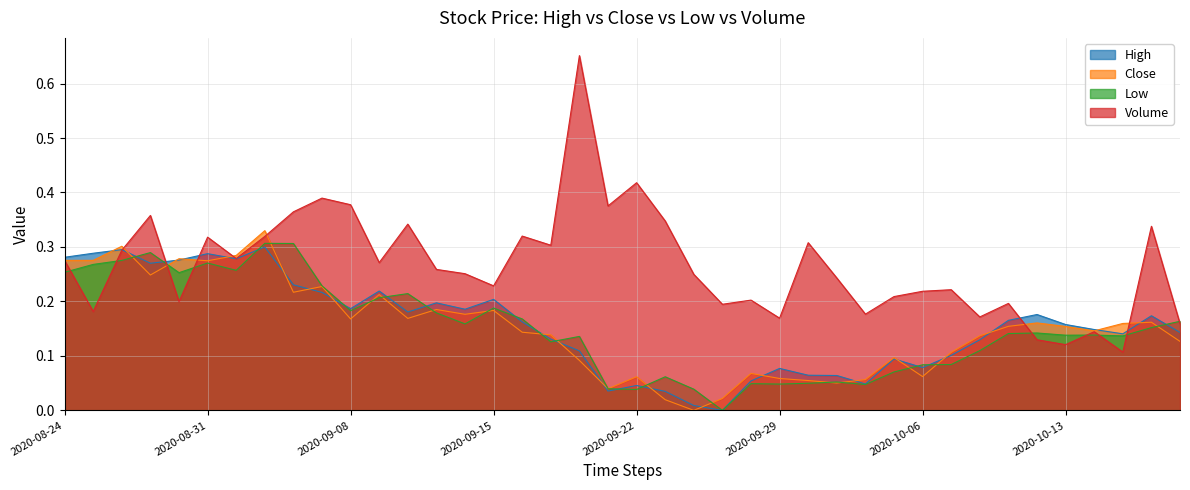

How many values in the Close series exceed 0?

39